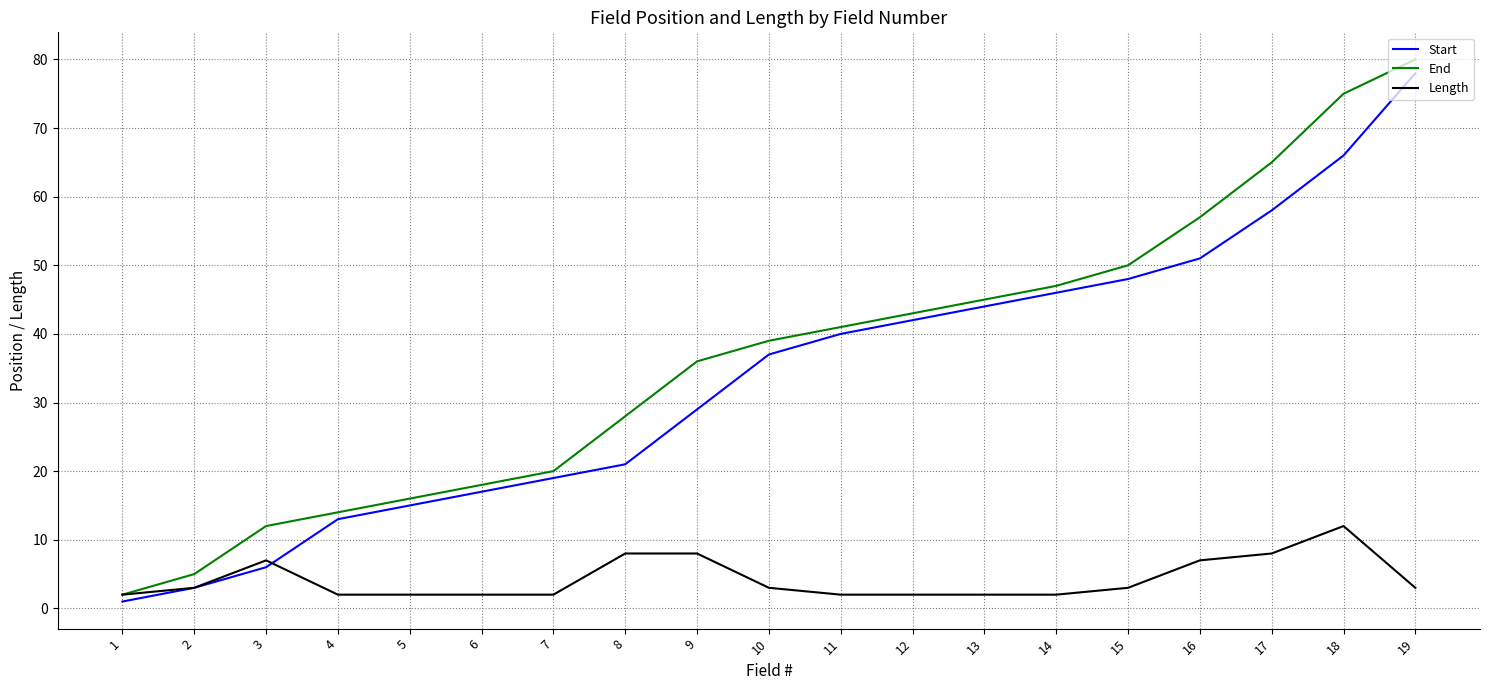

What is the greatest value displayed?

80